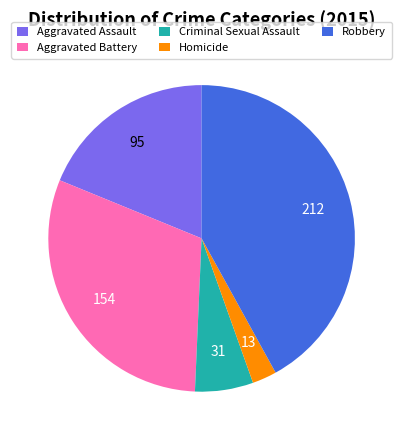

Do Robbery and Aggravated Assault together represent more than half of the pie?

Yes